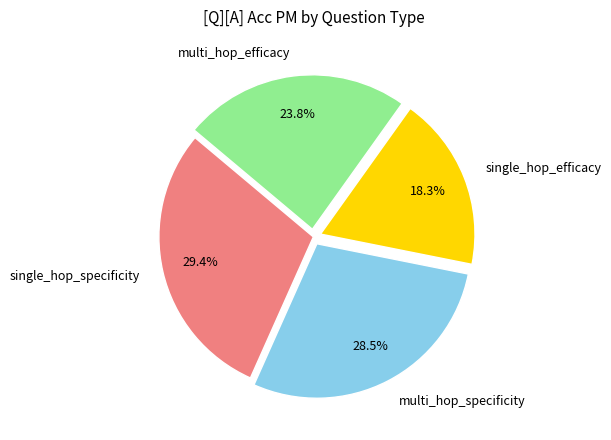

Does single_hop_efficacy represent more than half of the total?

No